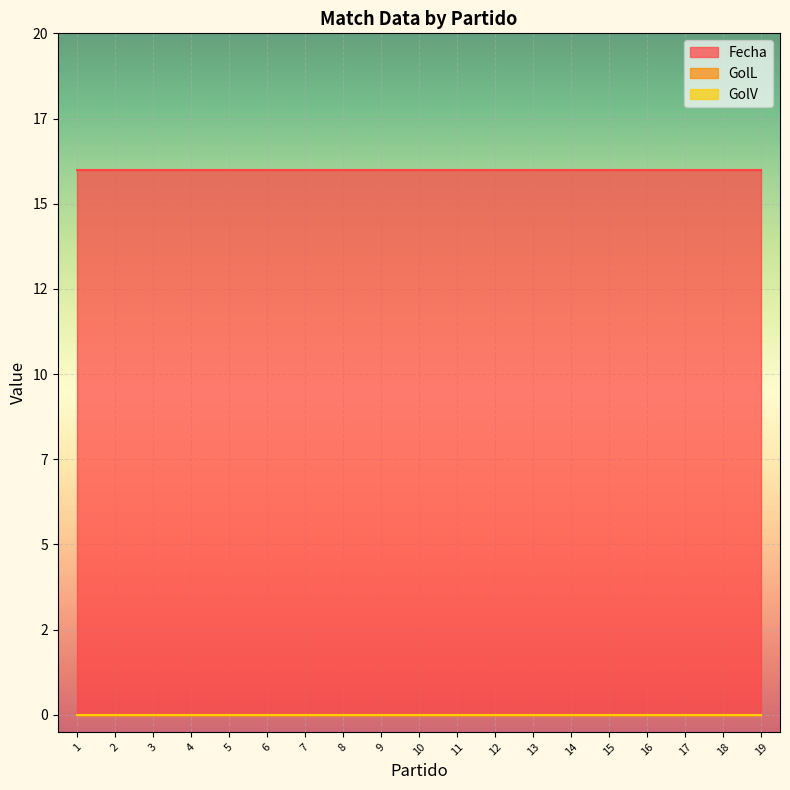

Which has a higher value, 13 or 9?

13